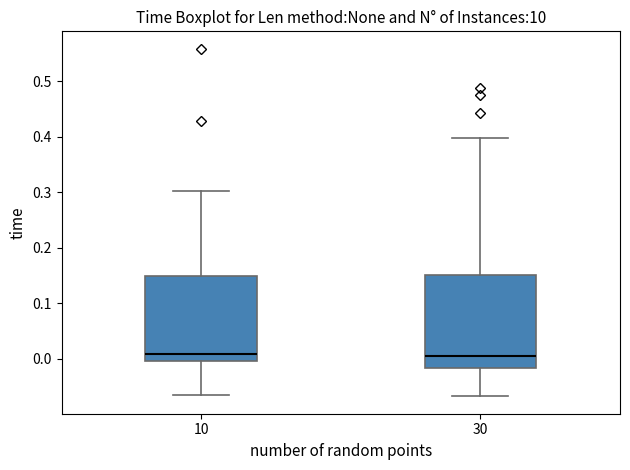

Reading left to right, read every box against the y-axis: the position of its median line, the range the box covers, and the ends of its whiskers. The values are not printed on the chart, so give them approximately, as read against the axis.

10: median 0.01, box 0.00 to 0.15, whiskers -0.07 to 0.30
30: median 0.00, box -0.02 to 0.15, whiskers -0.07 to 0.40